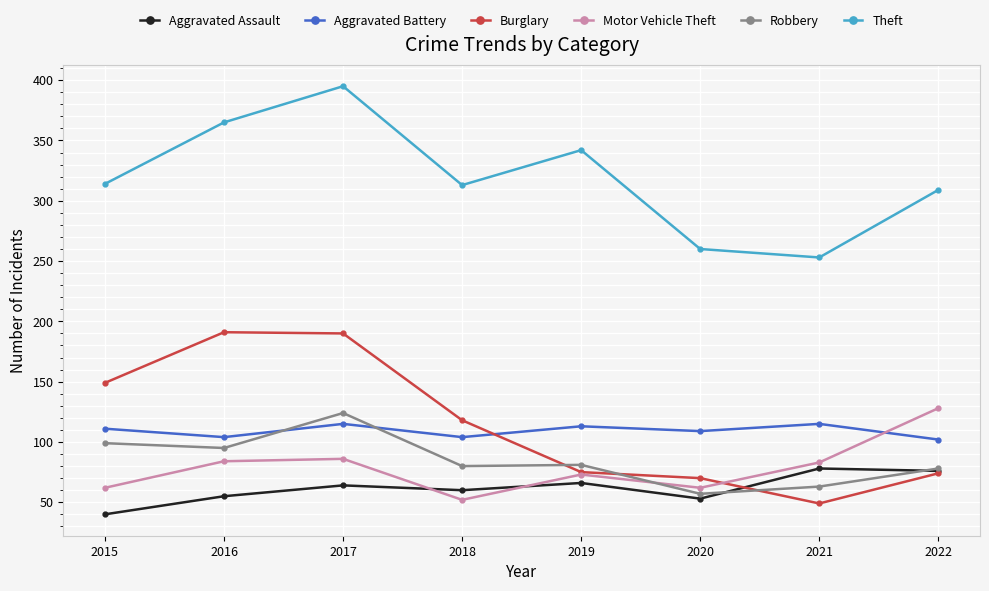

At which category does the chart reach its minimum across all series?

2015